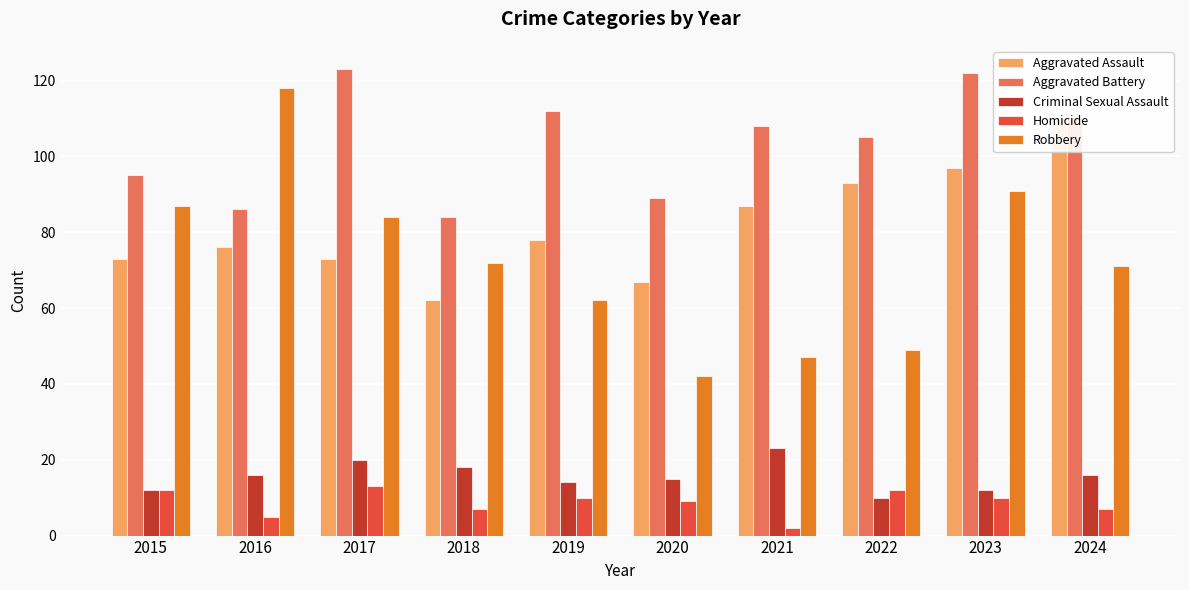

Which has a higher value, 2017 or 2022?

2022